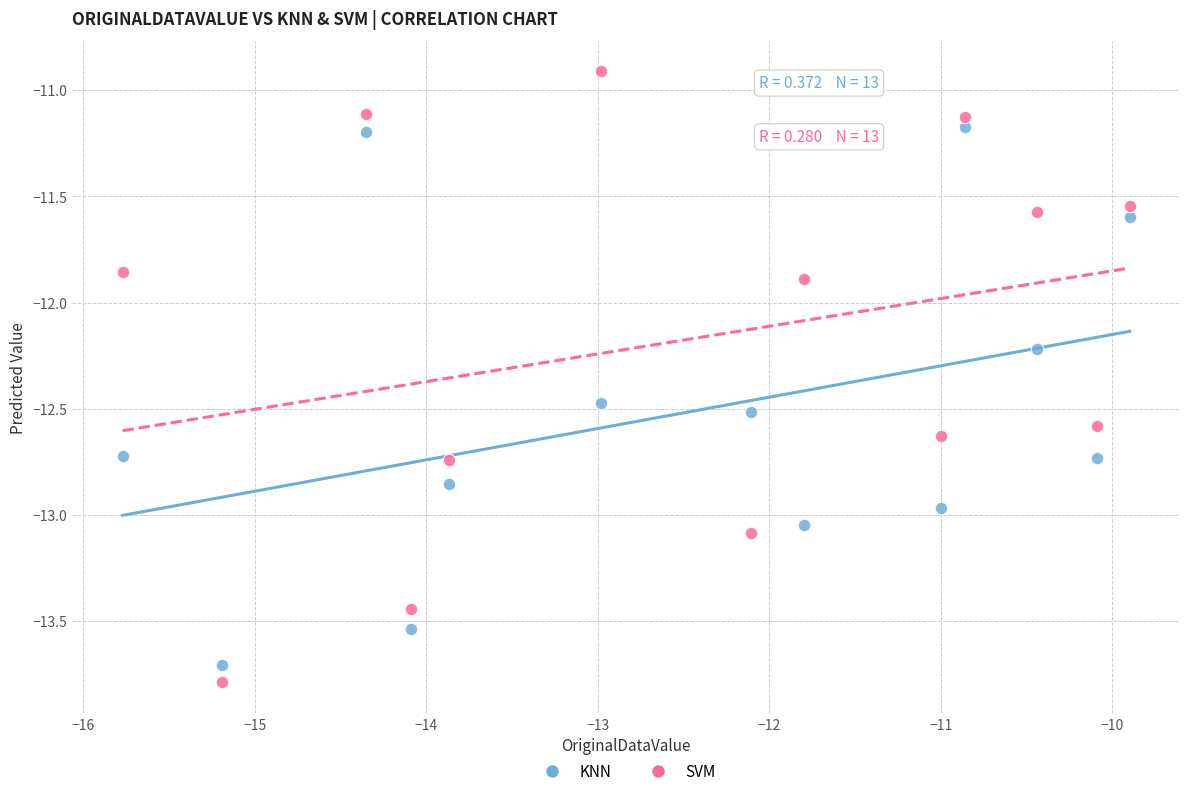

In the KNN series, what Y value is closest to -12?

-12.2